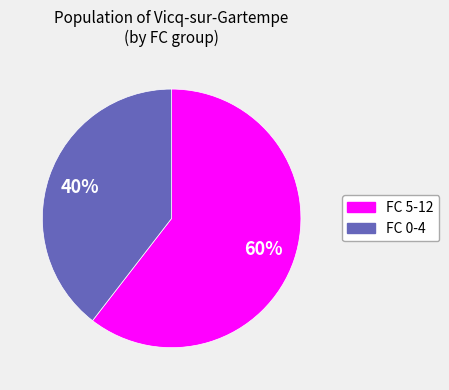

Is there any slice that represents more than half of the pie?

Yes